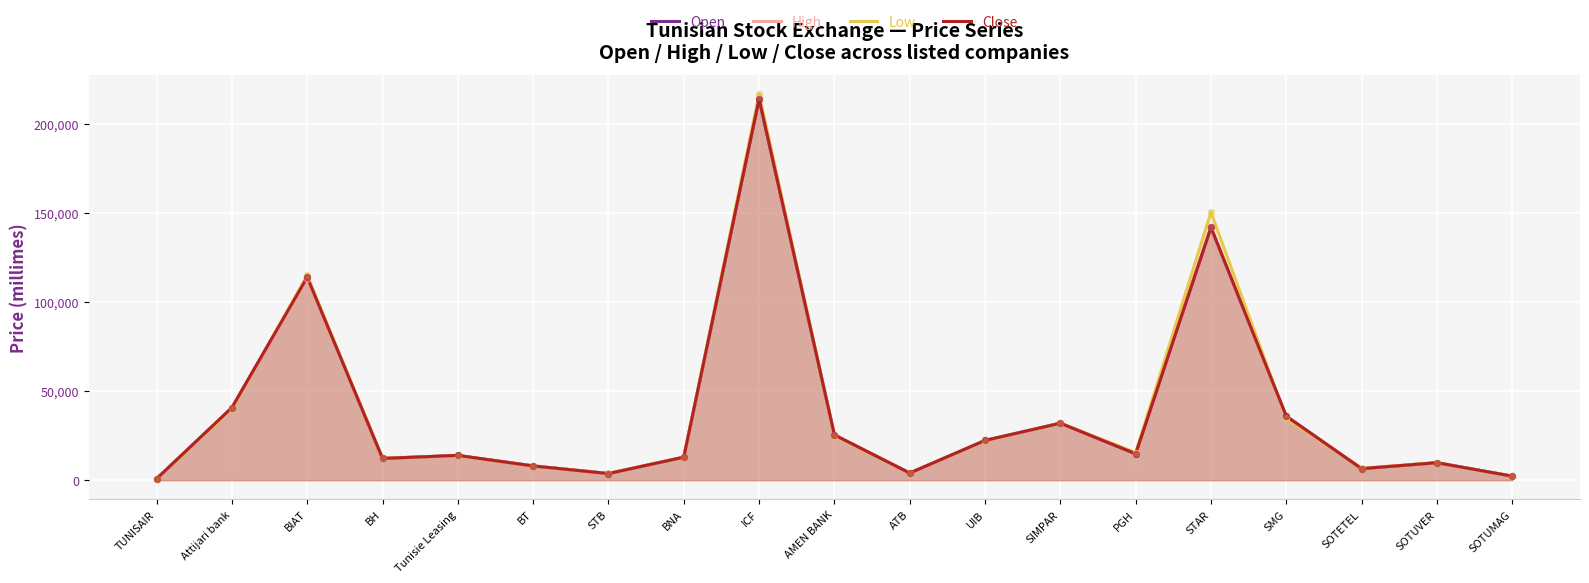

What is the total value across all series at TUNISAIR?

3180